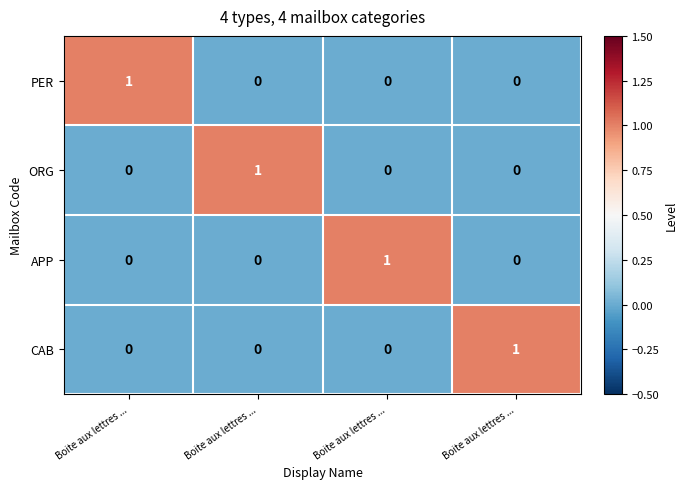

Which category has the lowest value across all series?

Boite aux lettres ...